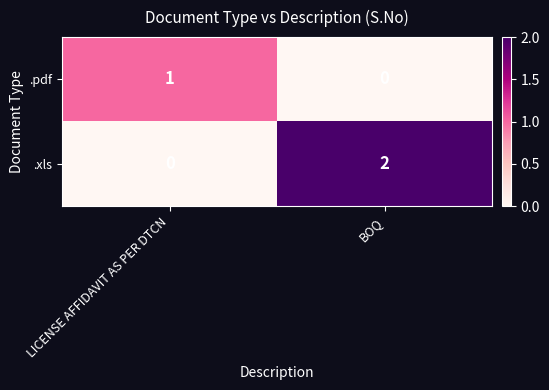

Which series has the largest total across all categories?

.xls